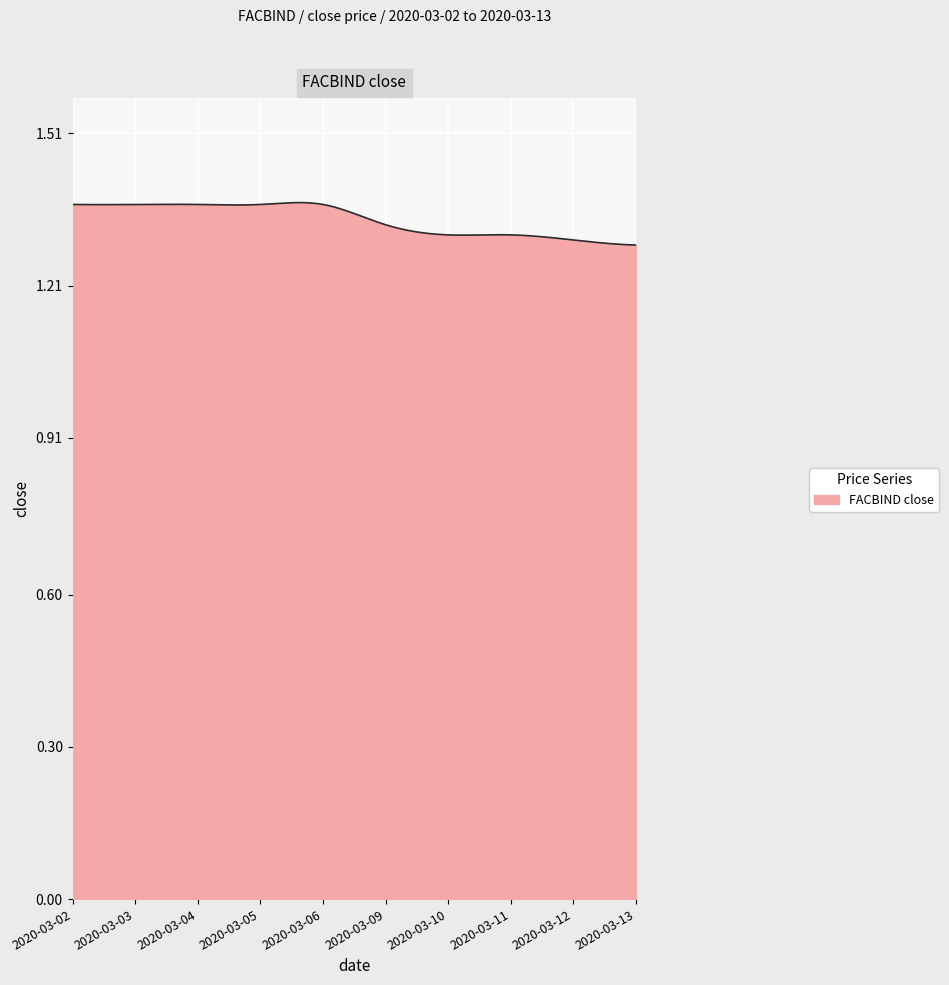

True or false: there are more than 1 points higher than both neighbors.

True